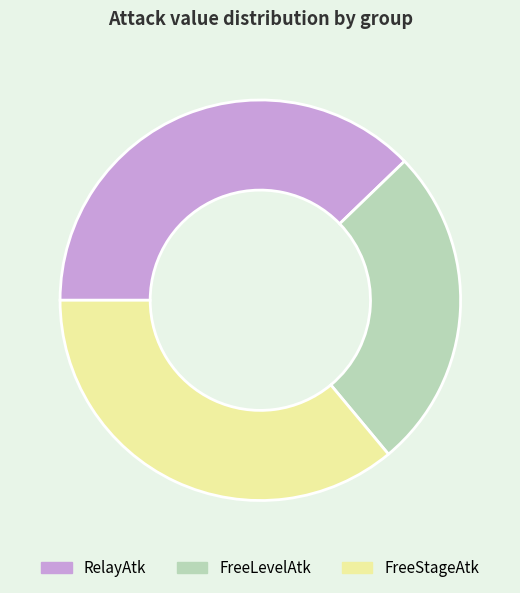

Do RelayAtk and FreeStageAtk together represent more than half of the pie?

Yes